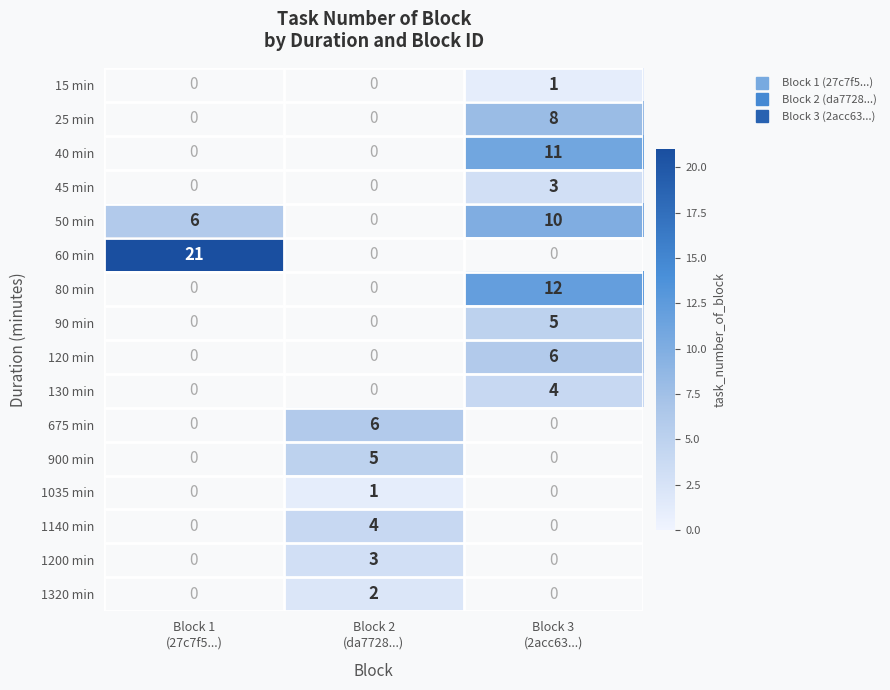

Which series has the largest total across all categories?

60 min